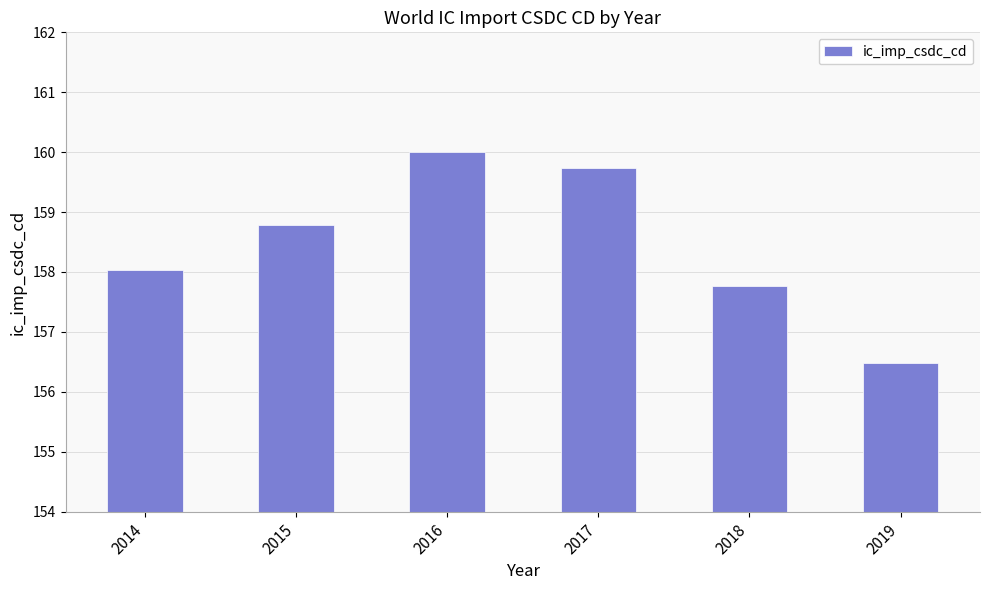

What is the change in value from 2016 to 2017?

-0.3